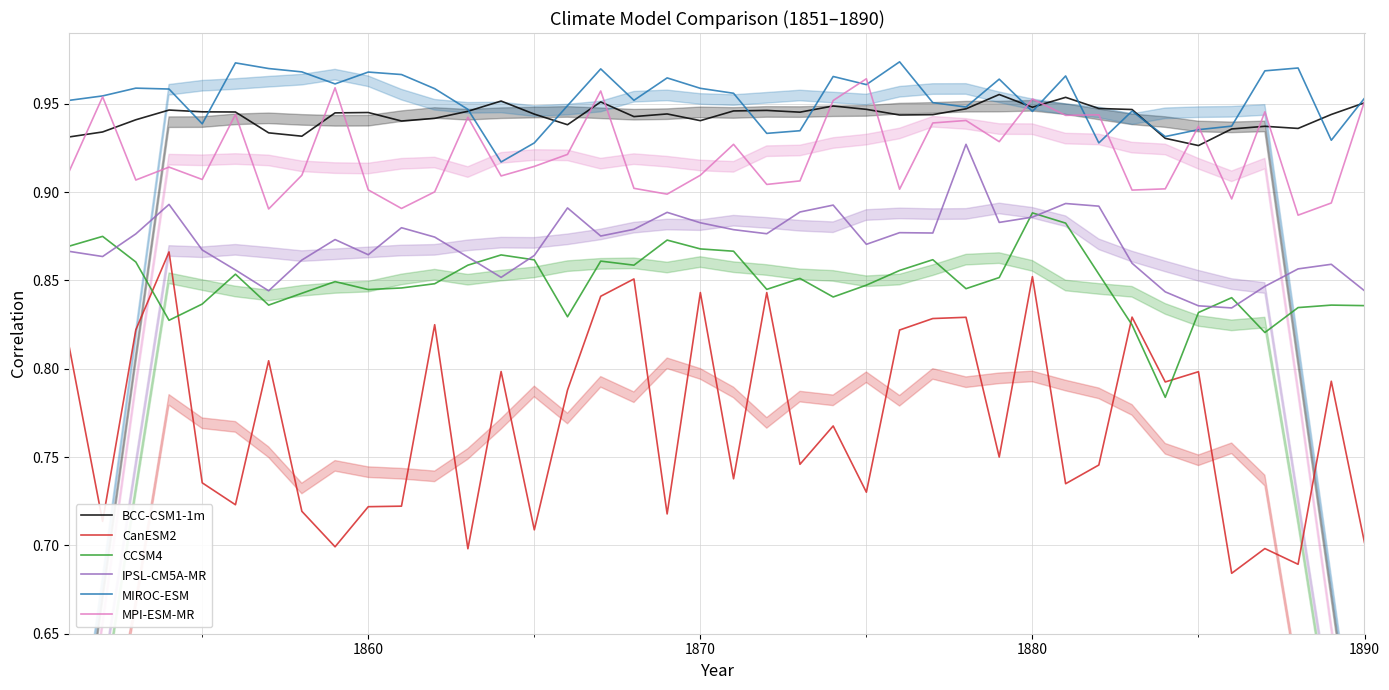

What are all the series names shown in the legend?

BCC-CSM1-1m, CanESM2, CCSM4, IPSL-CM5A-MR, MIROC-ESM, MPI-ESM-MR